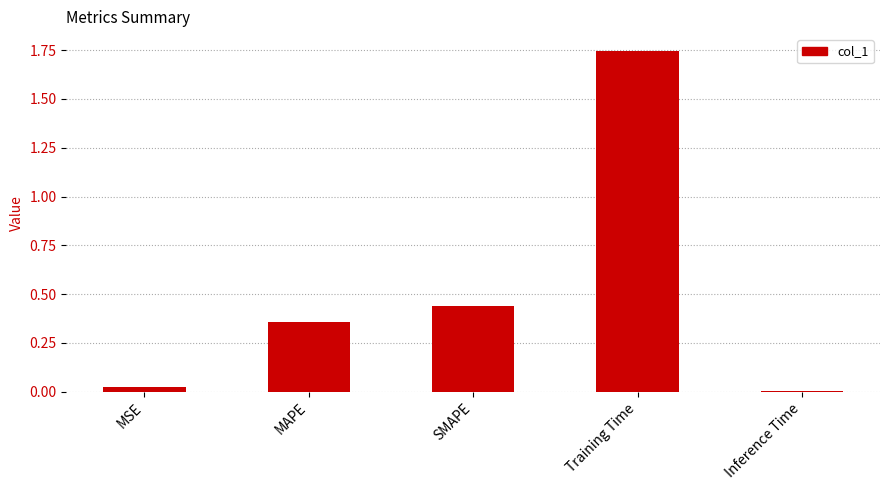

Rank the categories by value from highest to lowest.

Training Time, SMAPE, MAPE, MSE, Inference Time